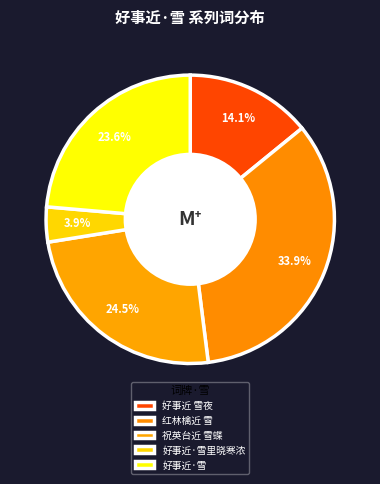

Is there a majority slice in this chart?

No